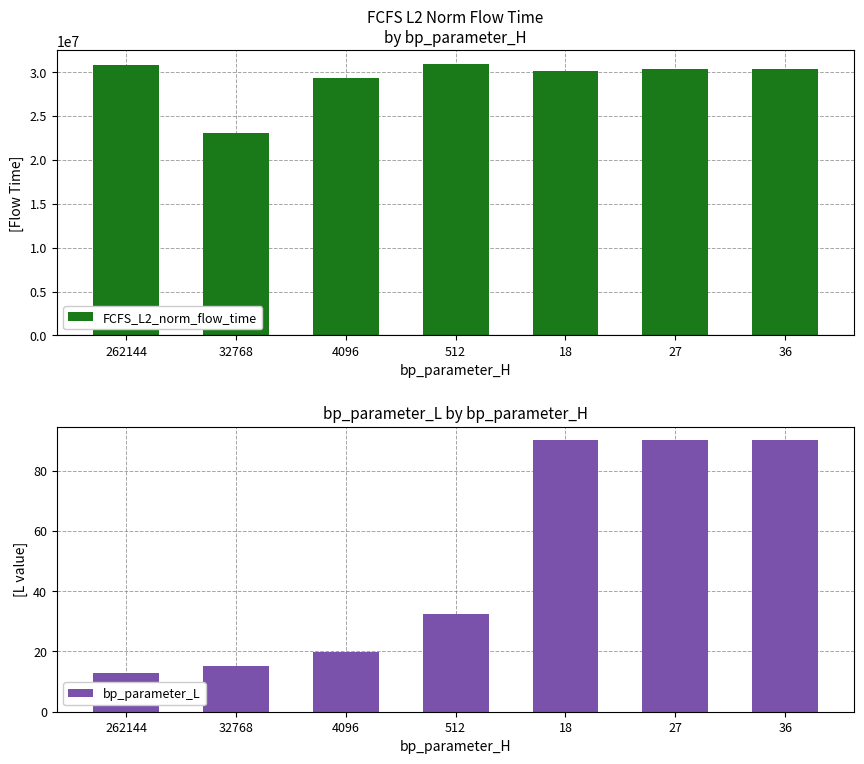

List the labels in order of FCFS_L2_norm_flow_time value, smallest first.

32768, 4096, 18, 27, 36, 262144, 512